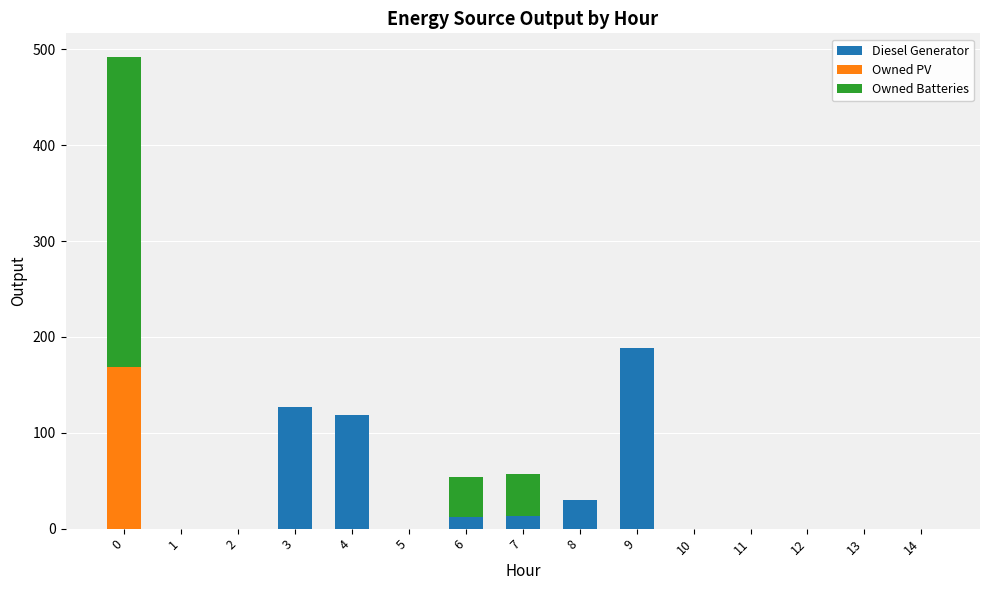

How many data points does each series have?

15